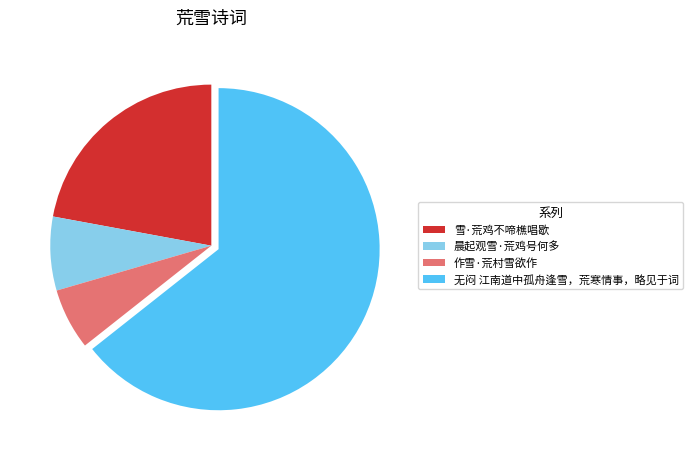

Rank the categories by value from highest to lowest.

无闷 江南道中孤舟逢雪，荒寒情事，略见于词, 雪·荒鸡不啼樵唱歇, 晨起观雪·荒鸡号何多, 作雪·荒村雪欲作